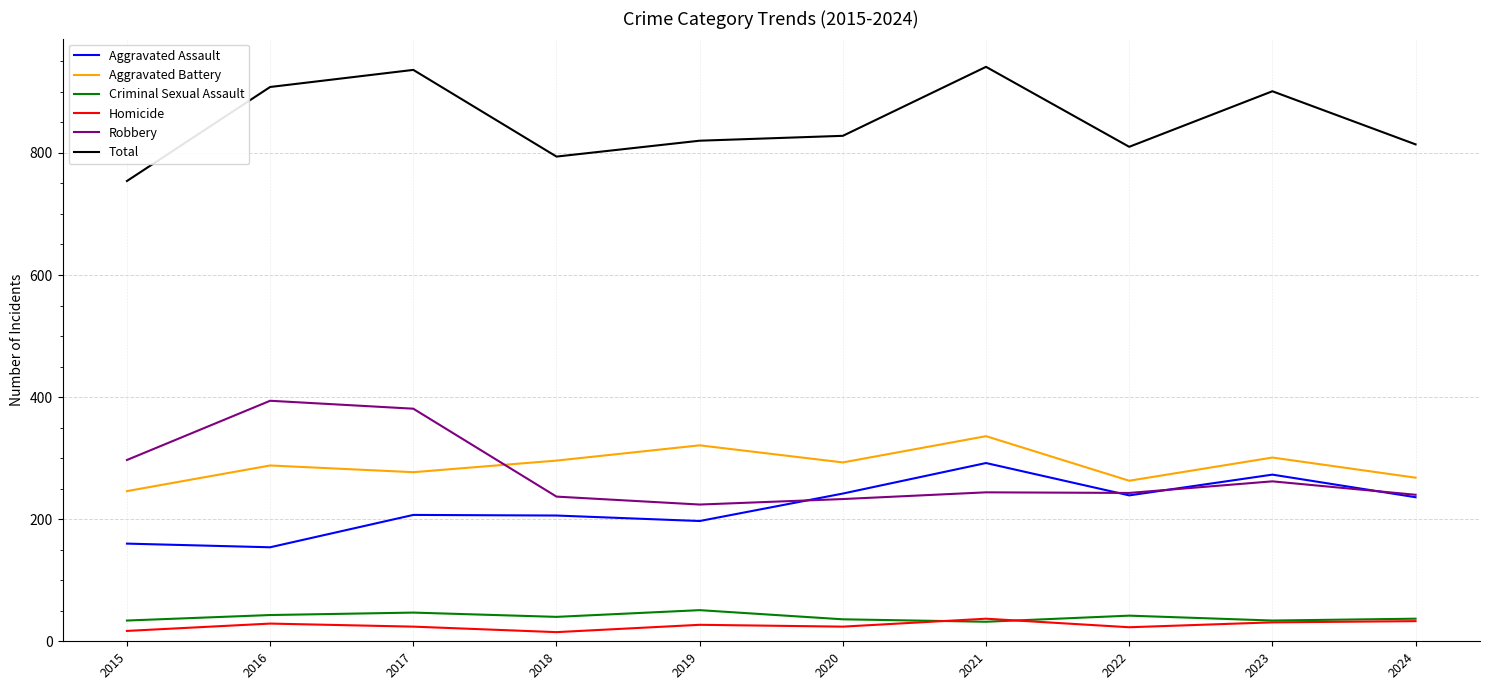

What is the sum of the Criminal Sexual Assault values at 2019 and 2024?

88